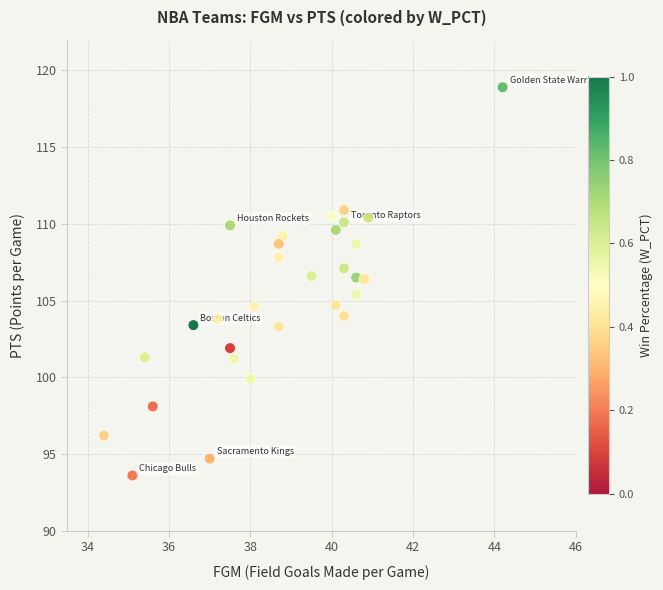

What is the range of Y values (max minus min)?

25.3